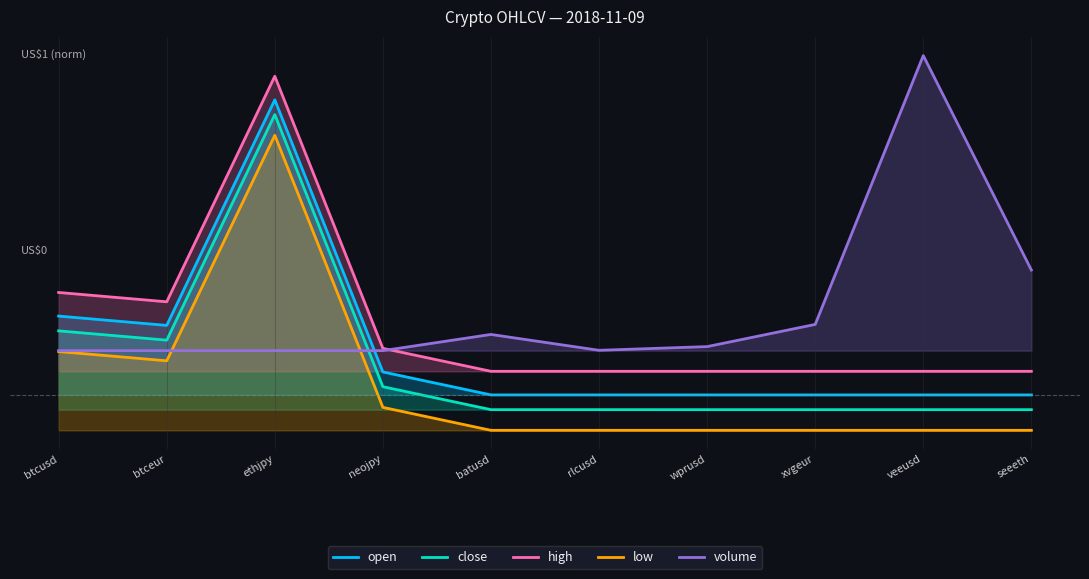

What is the maximum value for high?

1.1